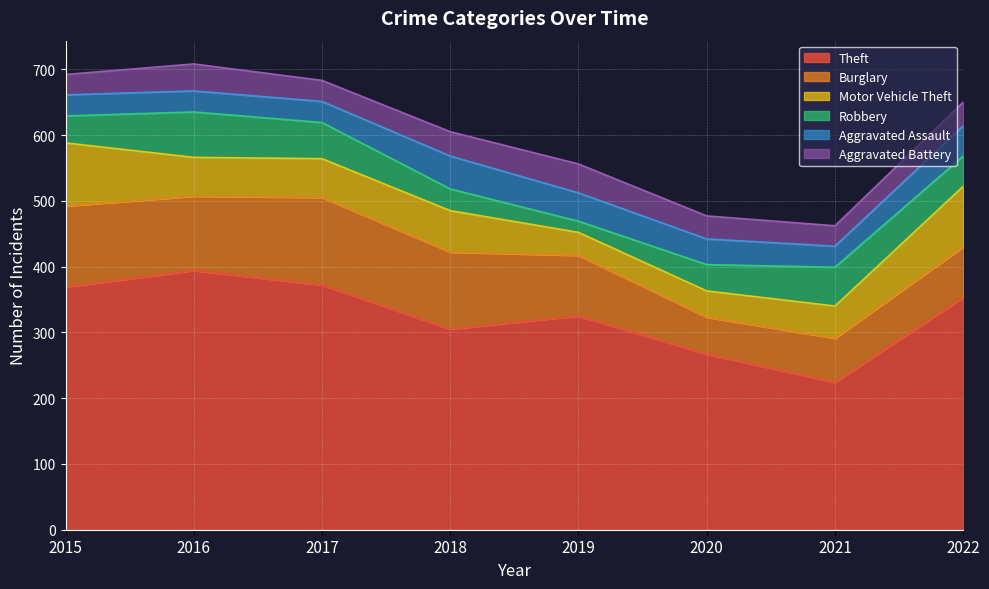

How many data points in Robbery are less than 46?

4